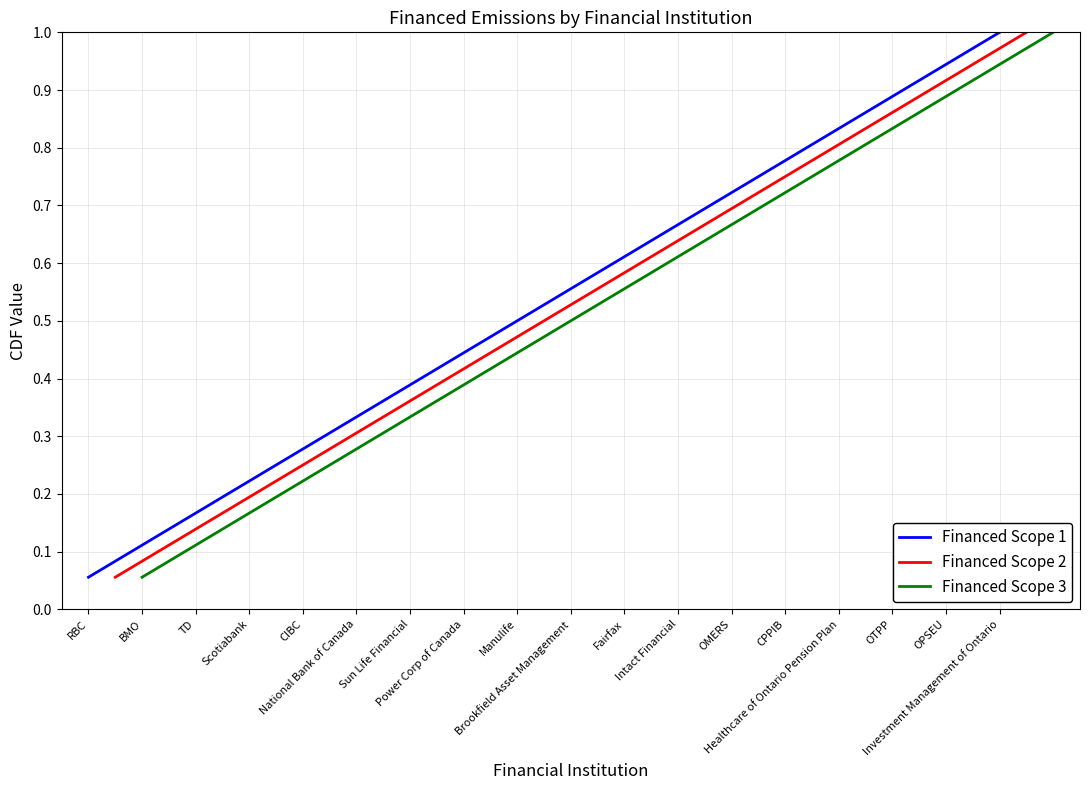

What is the maximum value for Financed Scope 1?

1.0